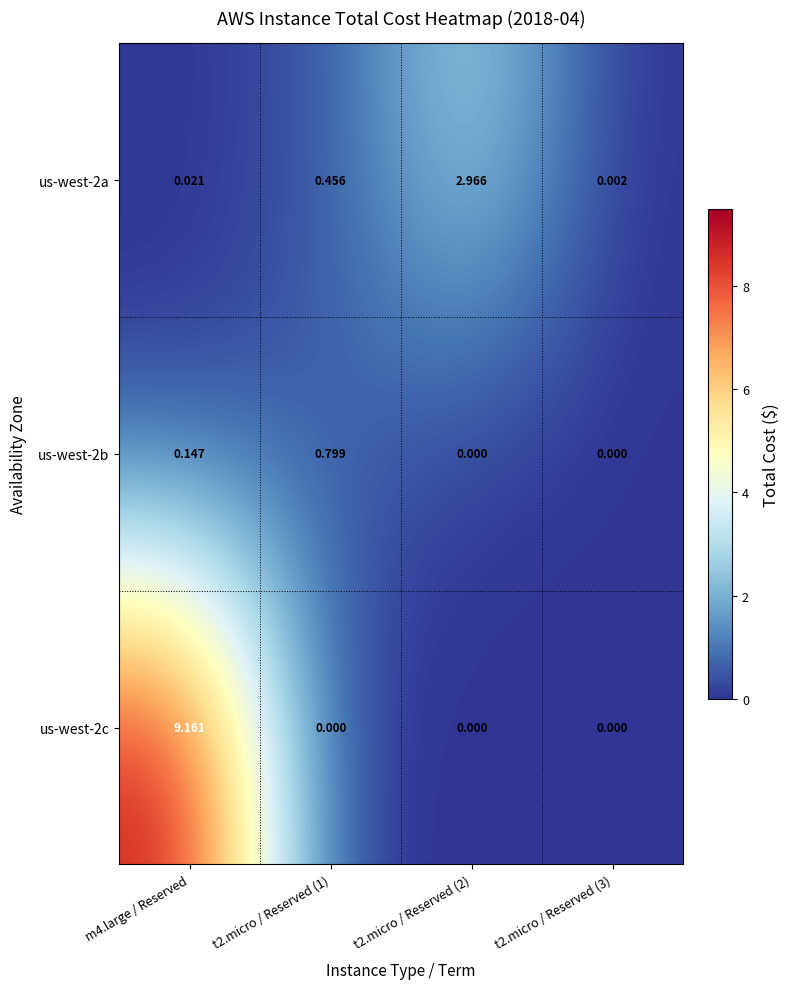

Is the value of us-west-2b at t2.micro / Reserved (3) greater than the value of us-west-2a at t2.micro / Reserved (2)?

No